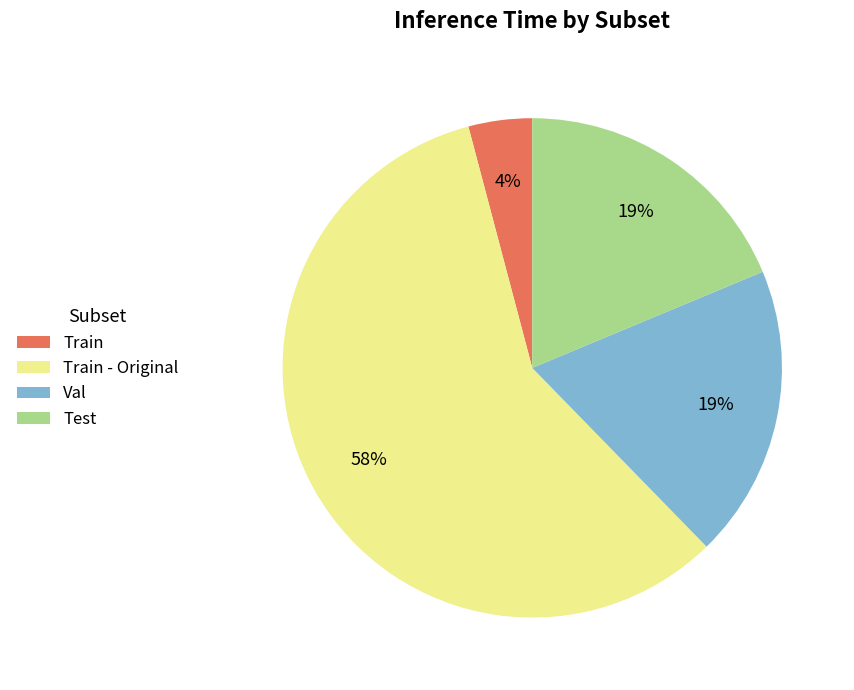

Combined, do Train - Original and Train account for over 50%?

Yes